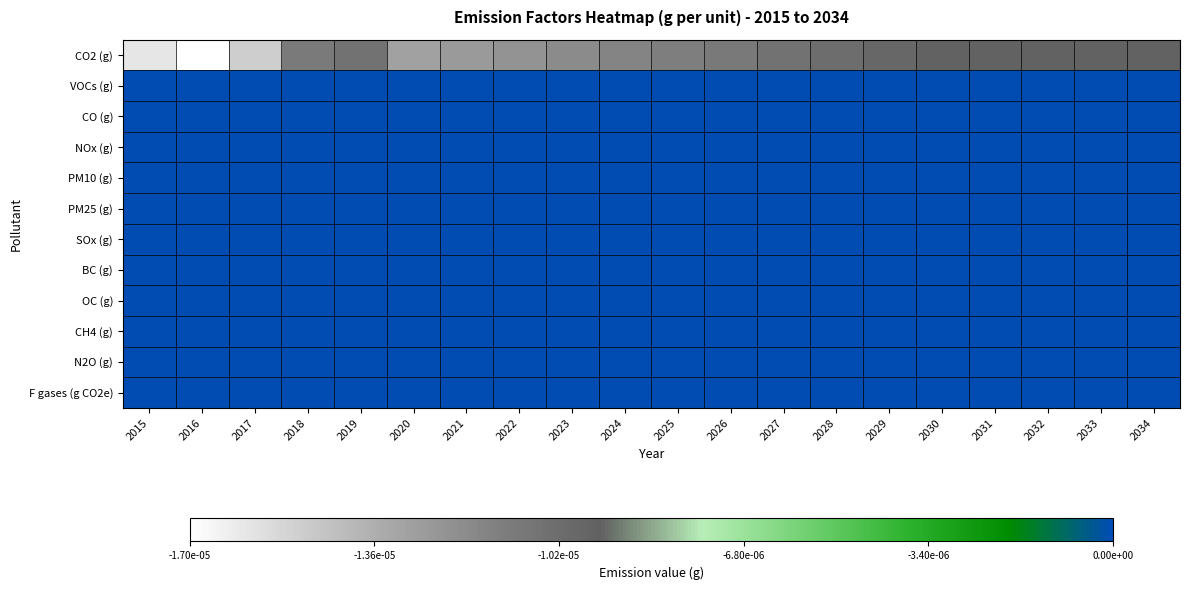

List the series in order of their peak value, highest first.

VOCs (g), CO (g), NOx (g), PM10 (g), PM25 (g), SOx (g), BC (g), OC (g), CH4 (g), N2O (g), F gases (g CO2e), CO2 (g)